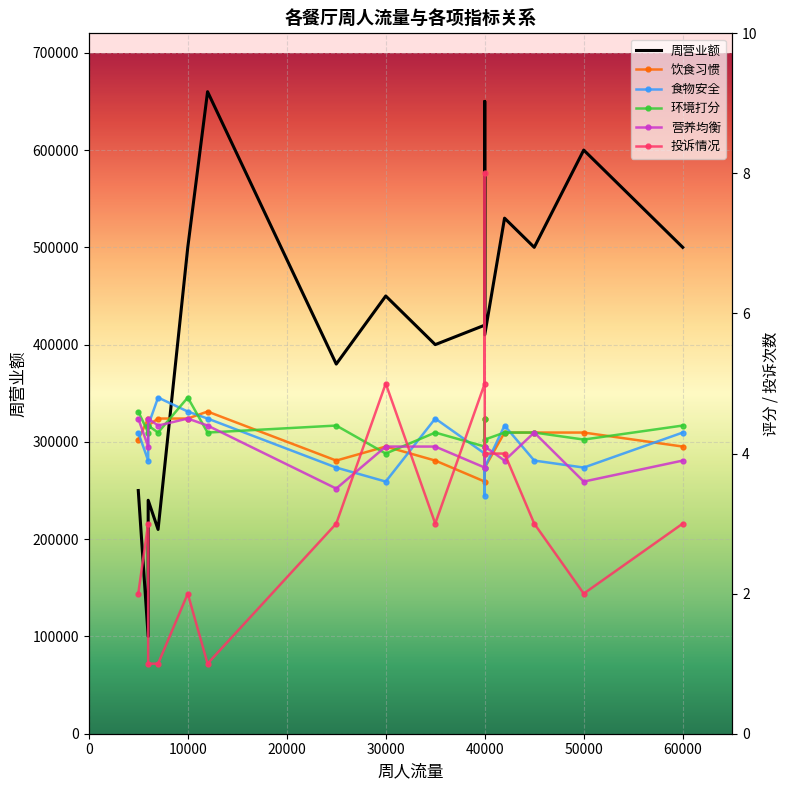

True or false: 饮食习惯 and 环境打分 cross at least once.

True